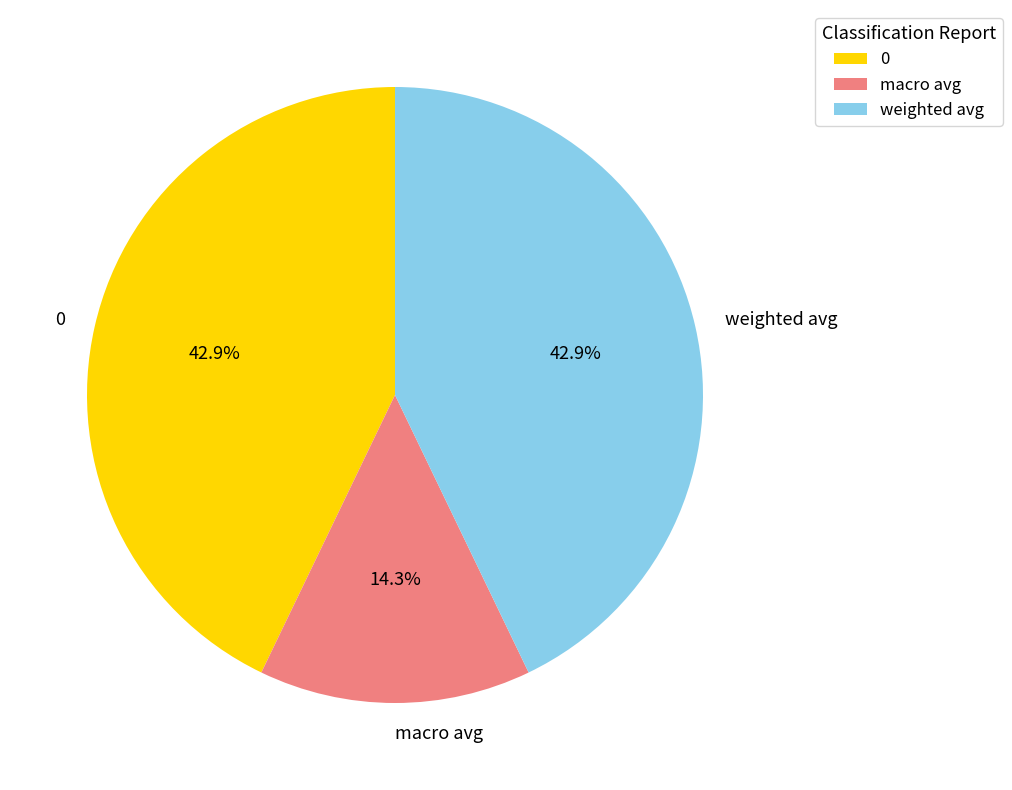

Combined, what portion of the pie is 0 and macro avg?

57.1%